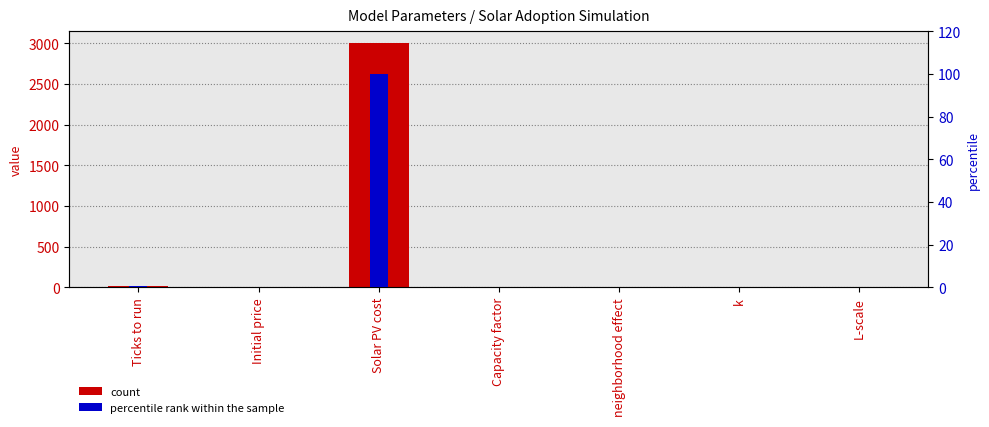

Which series has the largest range (max minus min)?

count